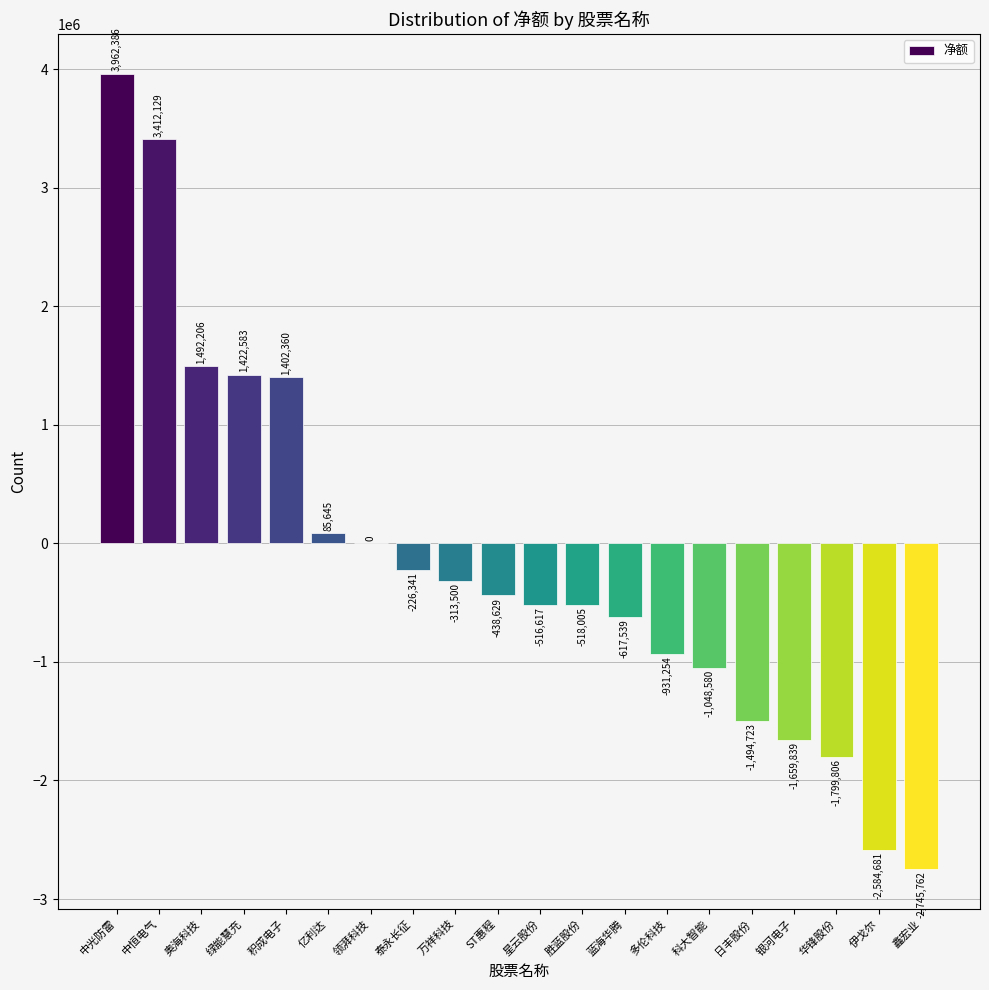

What is the sum of all values?

-3117967